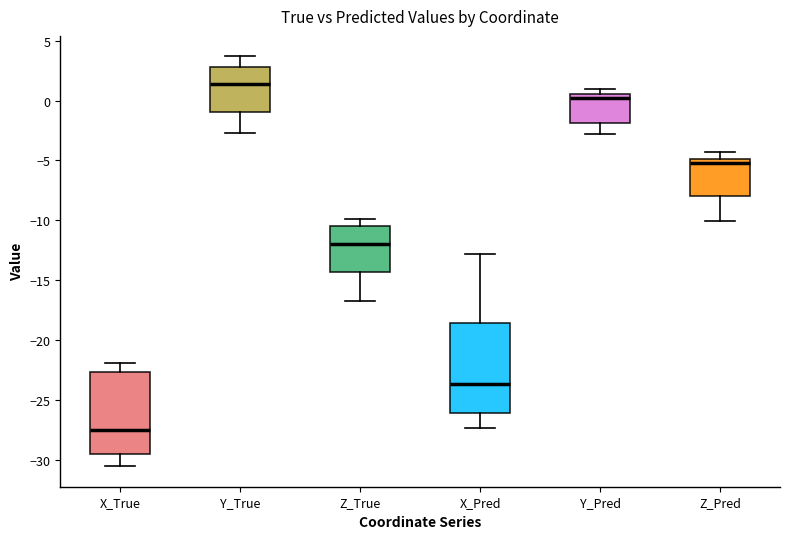

Which box has the highest median line?

Y_True